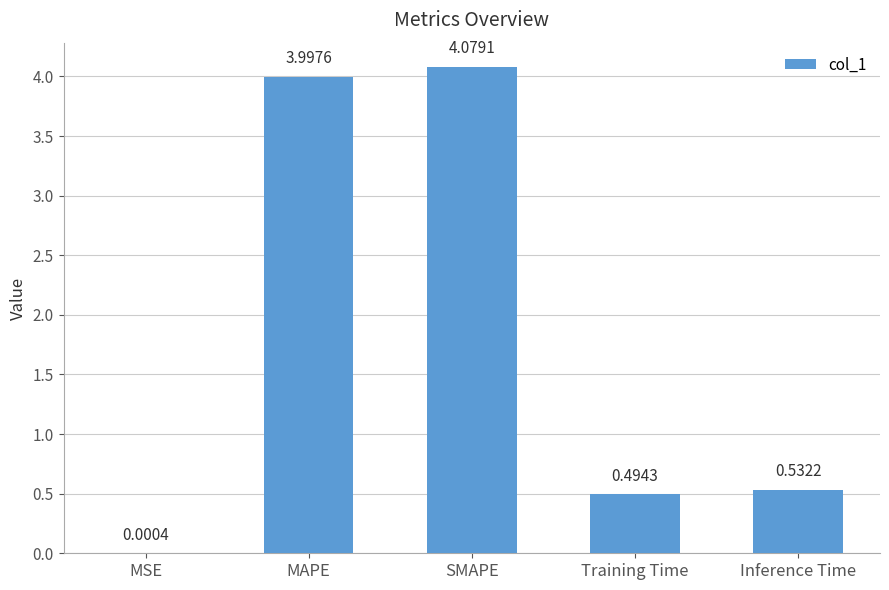

What is the change in value from MAPE to Inference Time?

-3.5